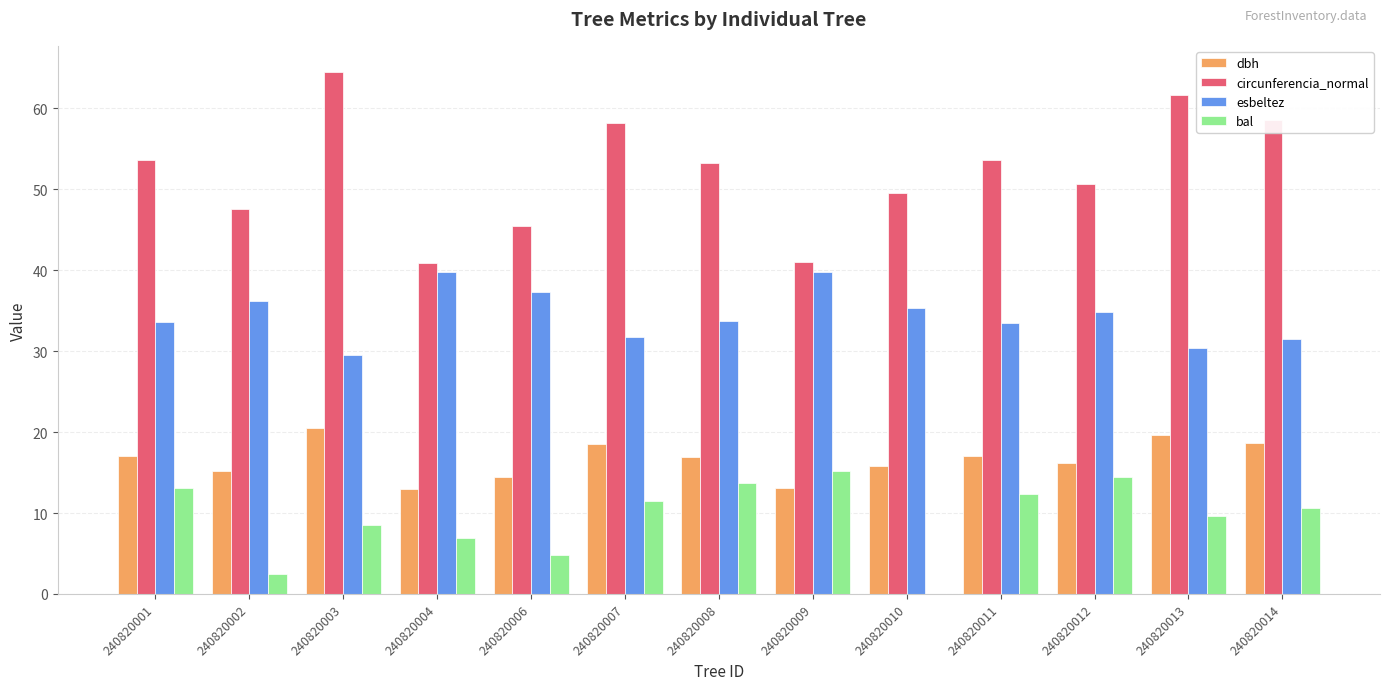

What is the sum of all esbeltez values?

447.2